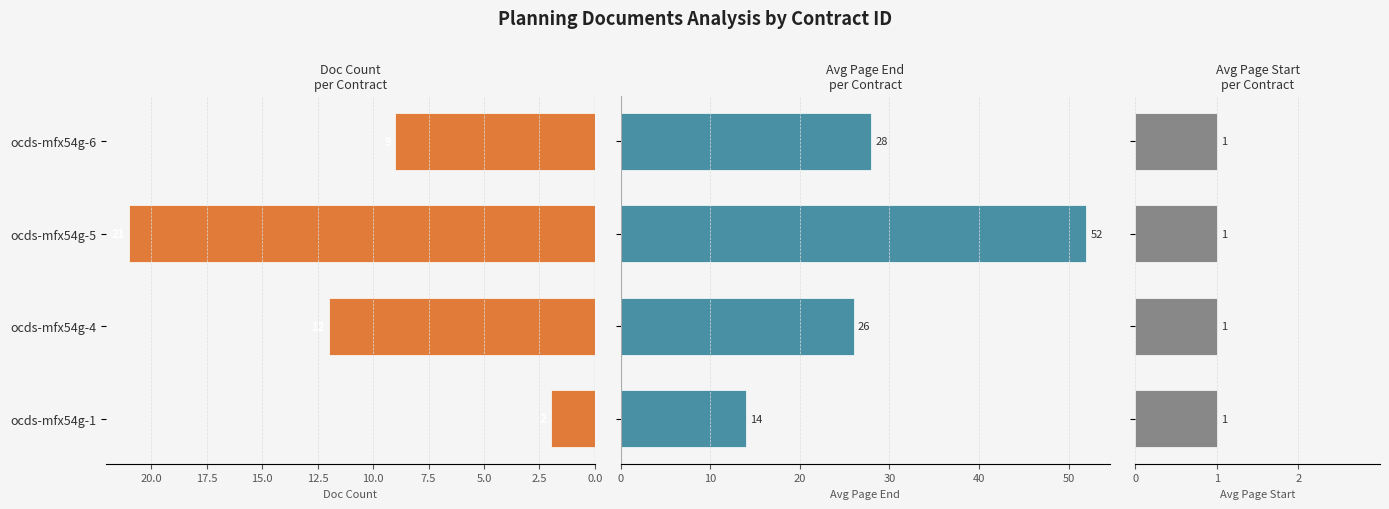

What is the difference between the second highest and minimum values in the Doc Count series?

10.0